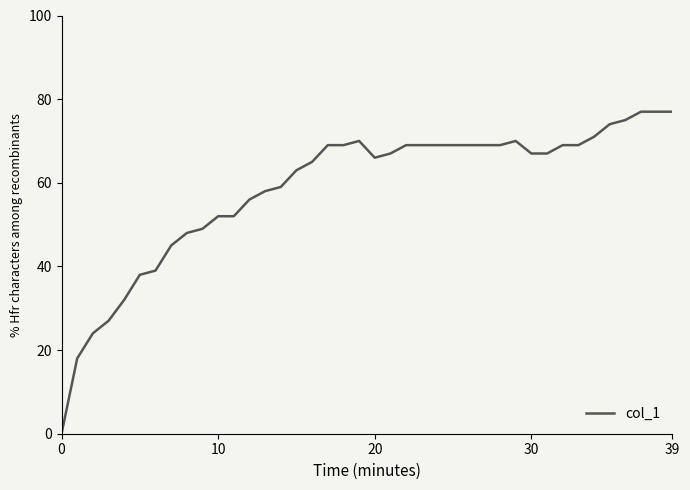

What is the average value?

59